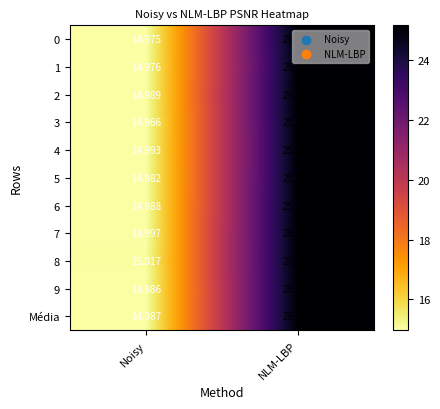

Is the value of 6 at NLM-LBP greater than the value of 7 at Noisy?

Yes